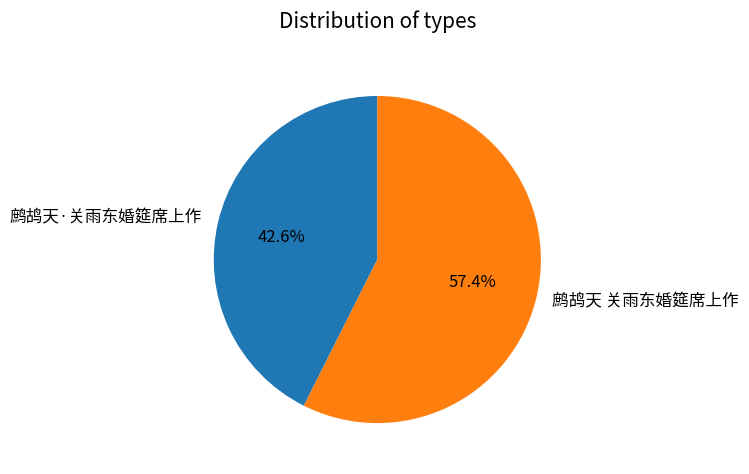

True or false: 鹧鸪天 关雨东婚筵席上作 accounts for 57% of the total.

True